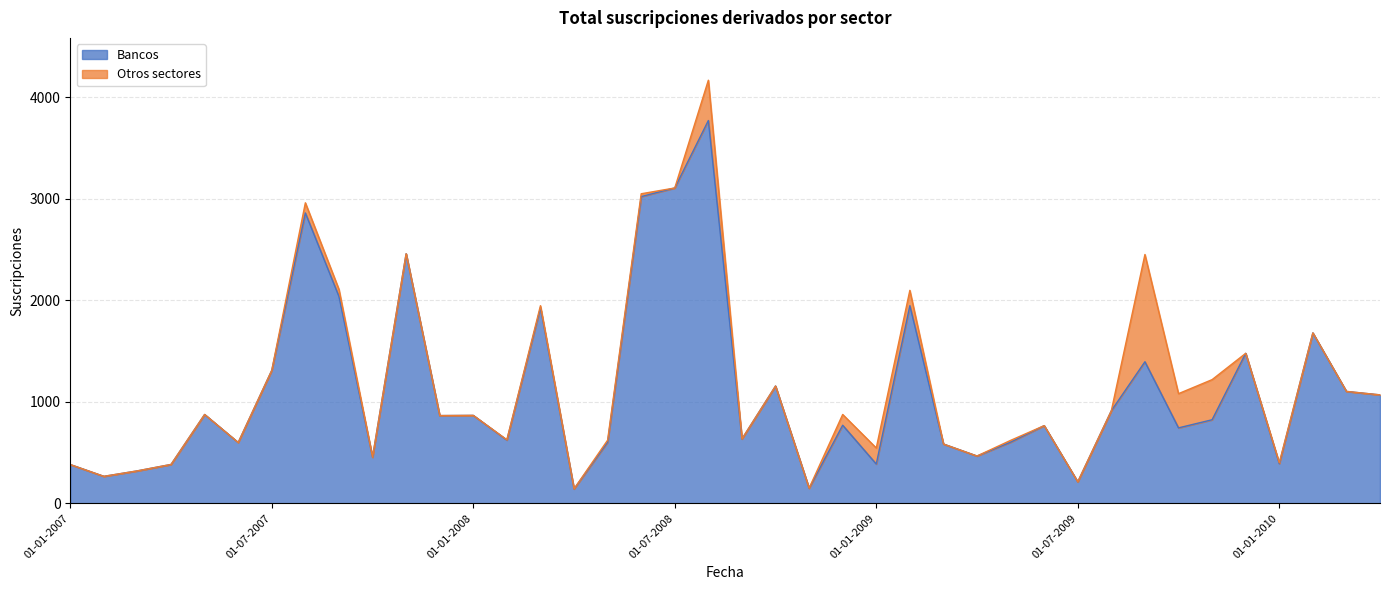

What is the sum of the values at 01-12-2007 and 01-01-2009?

1251